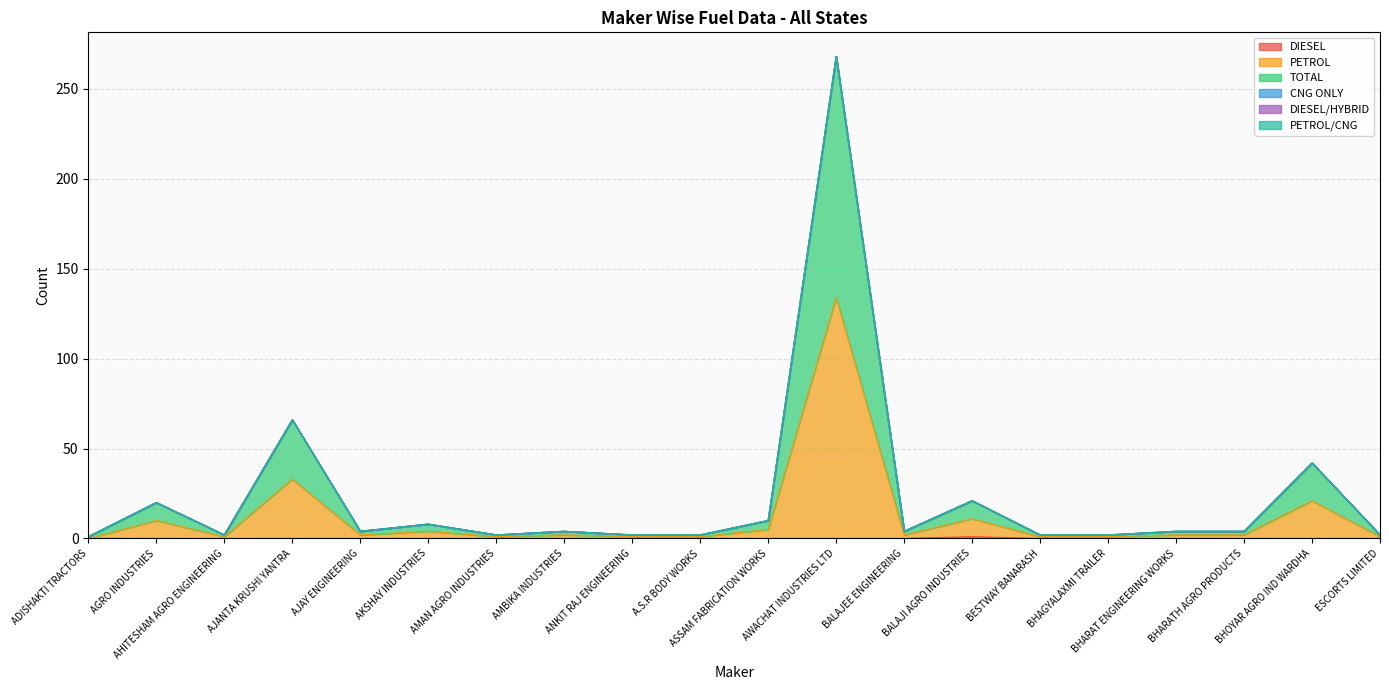

Rank the categories by DIESEL value from lowest to highest.

ADISHAKTI TRACTORS, AGRO INDUSTRIES, AHITESHAM AGRO ENGINEERING, AJANTA KRUSHI YANTRA, AJAY ENGINEERING, AKSHAY INDUSTRIES, AMAN AGRO INDUSTRIES, AMBIKA INDUSTRIES, ANKIT RAJ ENGINEERING, A.S.R BODY WORKS, ASSAM FABRICATION WORKS, AWACHAT INDUSTRIES LTD, BALAJEE ENGINEERING, BESTWAY BANARASH, BHAGYALAXMI TRAILER, BHARAT ENGINEERING WORKS, BHARATH AGRO PRODUCTS, BHOYAR AGRO IND WARDHA, ESCORTS LIMITED, BALAJI AGRO INDUSTRIES